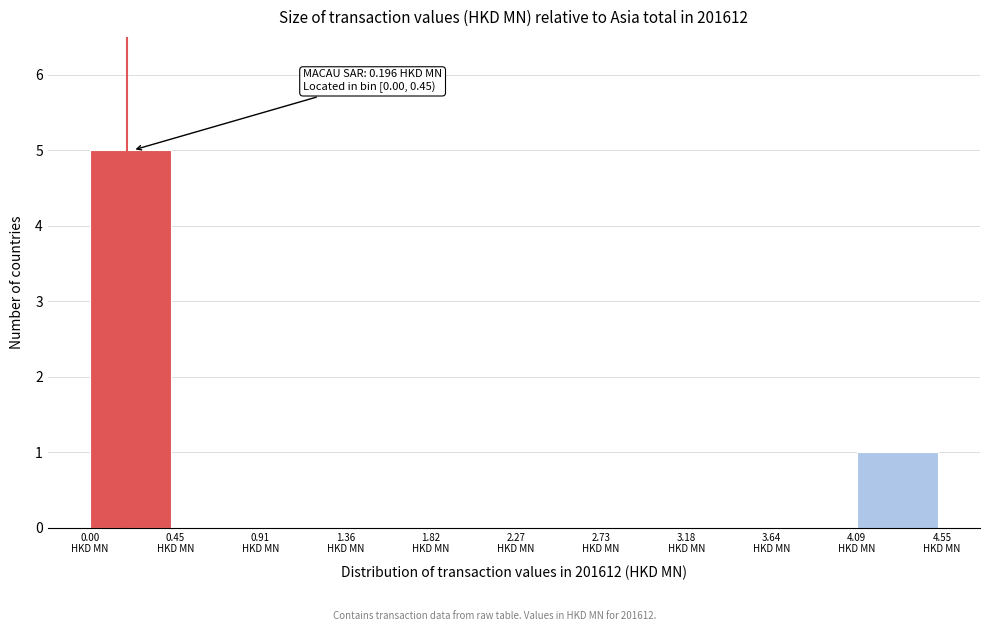

Which range on the x-axis has the tallest bar?

0.00 to 0.45